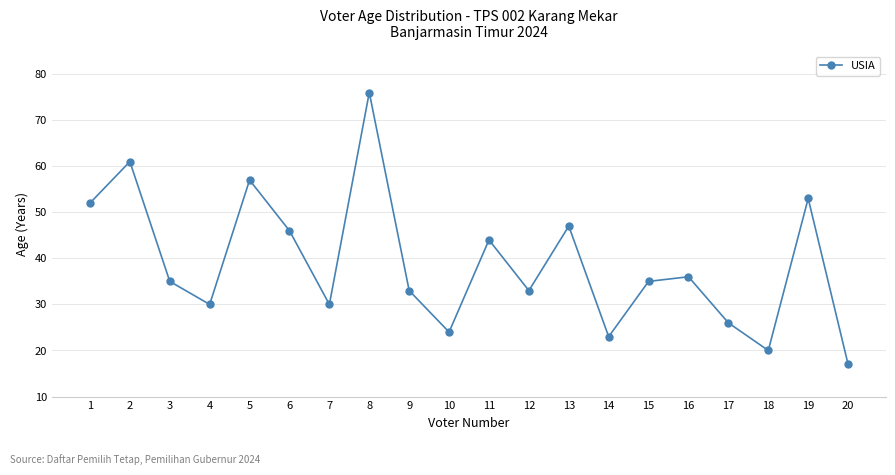

Is it true that the value at 16 is 36?

True